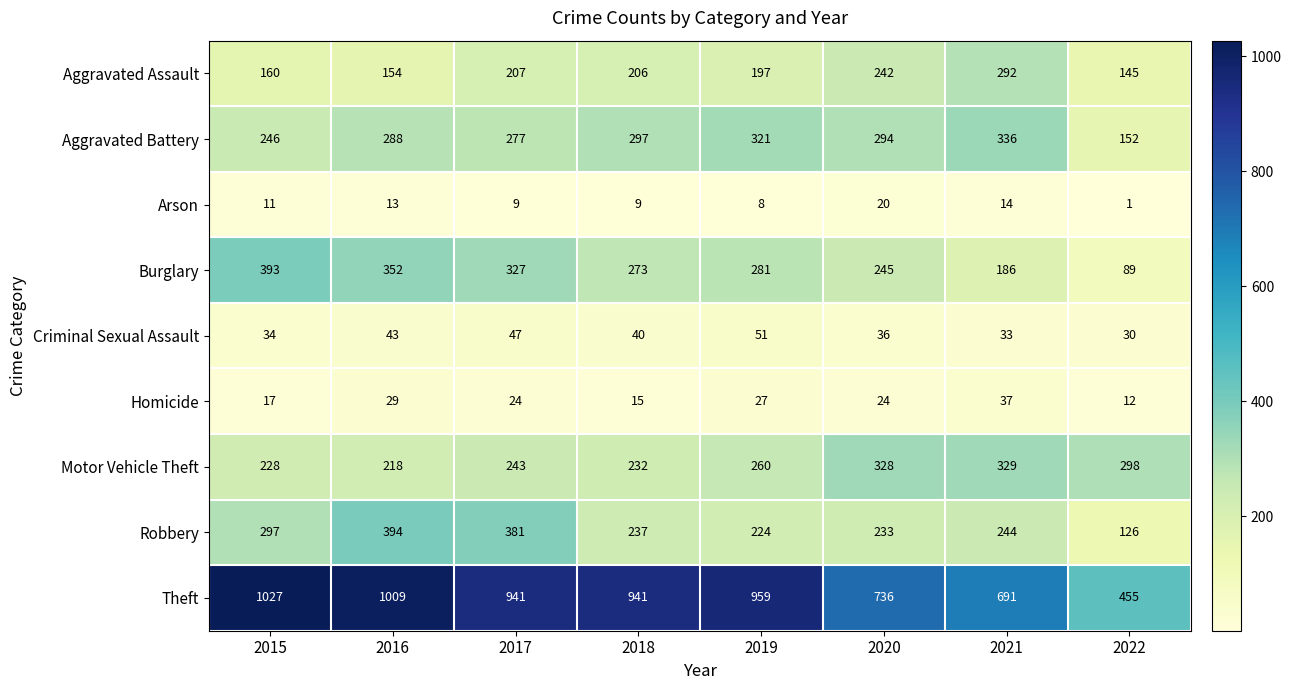

What is the maximum value shown in the chart?

1027